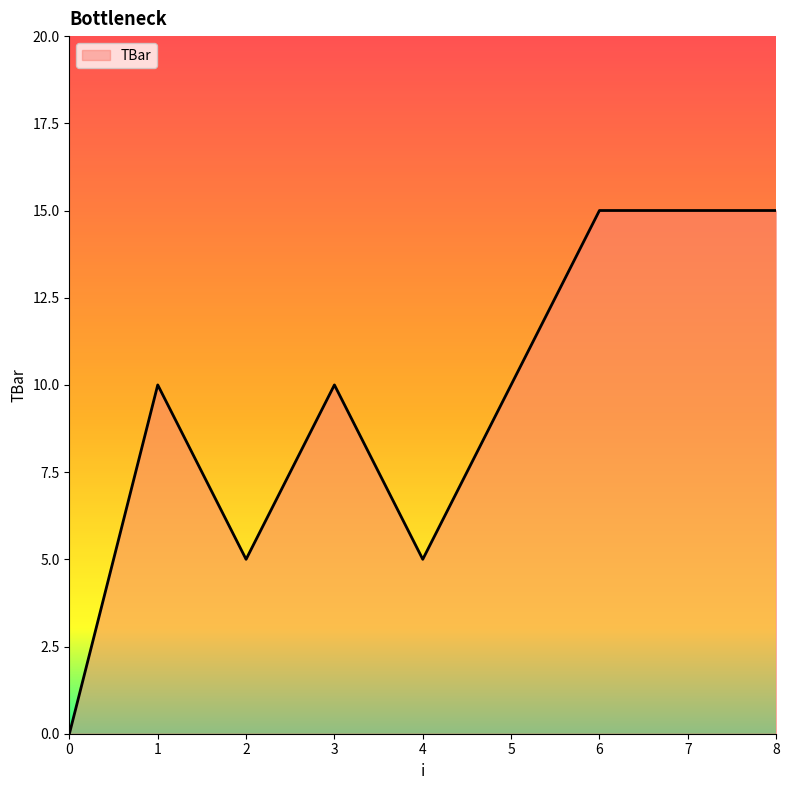

How many distinct data groups are displayed?

1